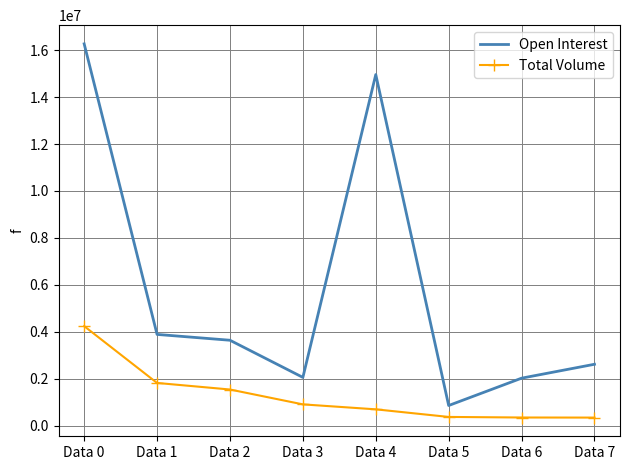

What is the difference between the highest and lowest values at Data 3?

1150036